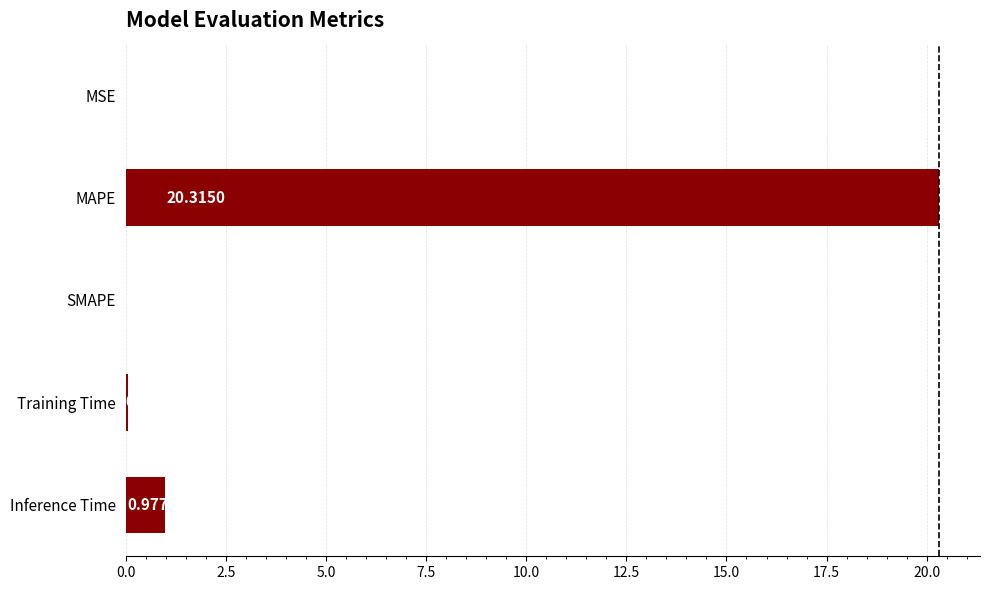

Which has a higher value, Training Time or MAPE?

MAPE